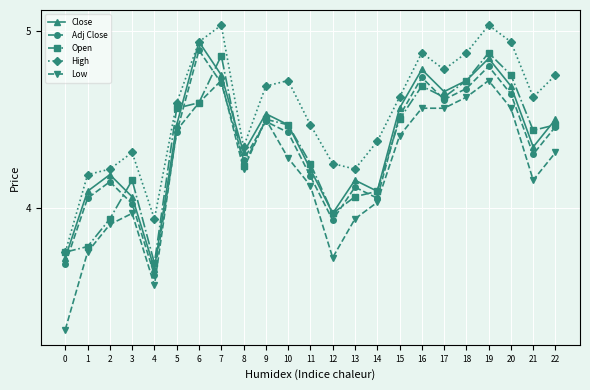

True or false: High has more than 1 points higher than both neighbors.

True